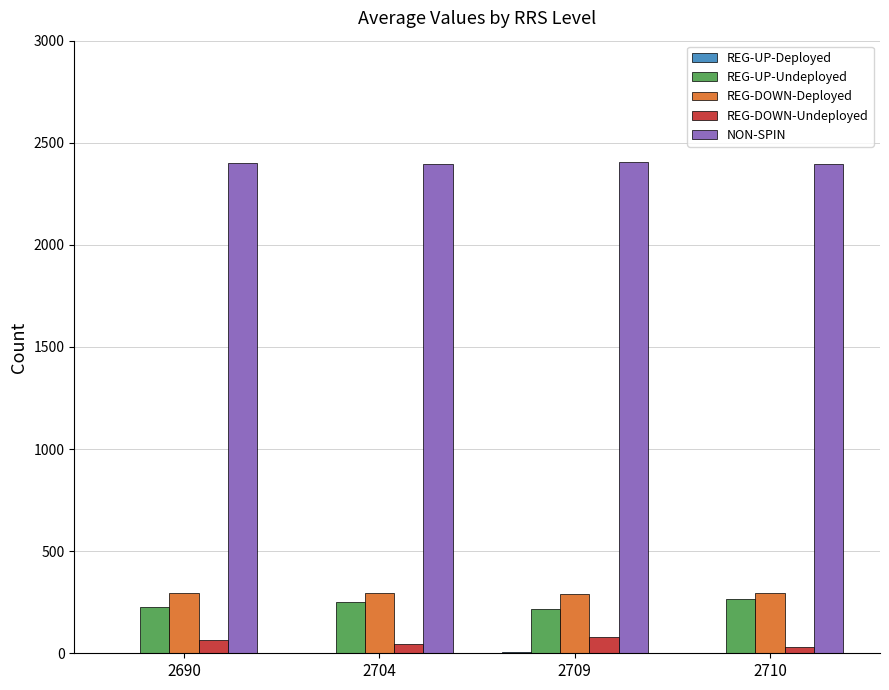

Is it true that REG-UP-Undeployed equals 215.0 at 2709?

True